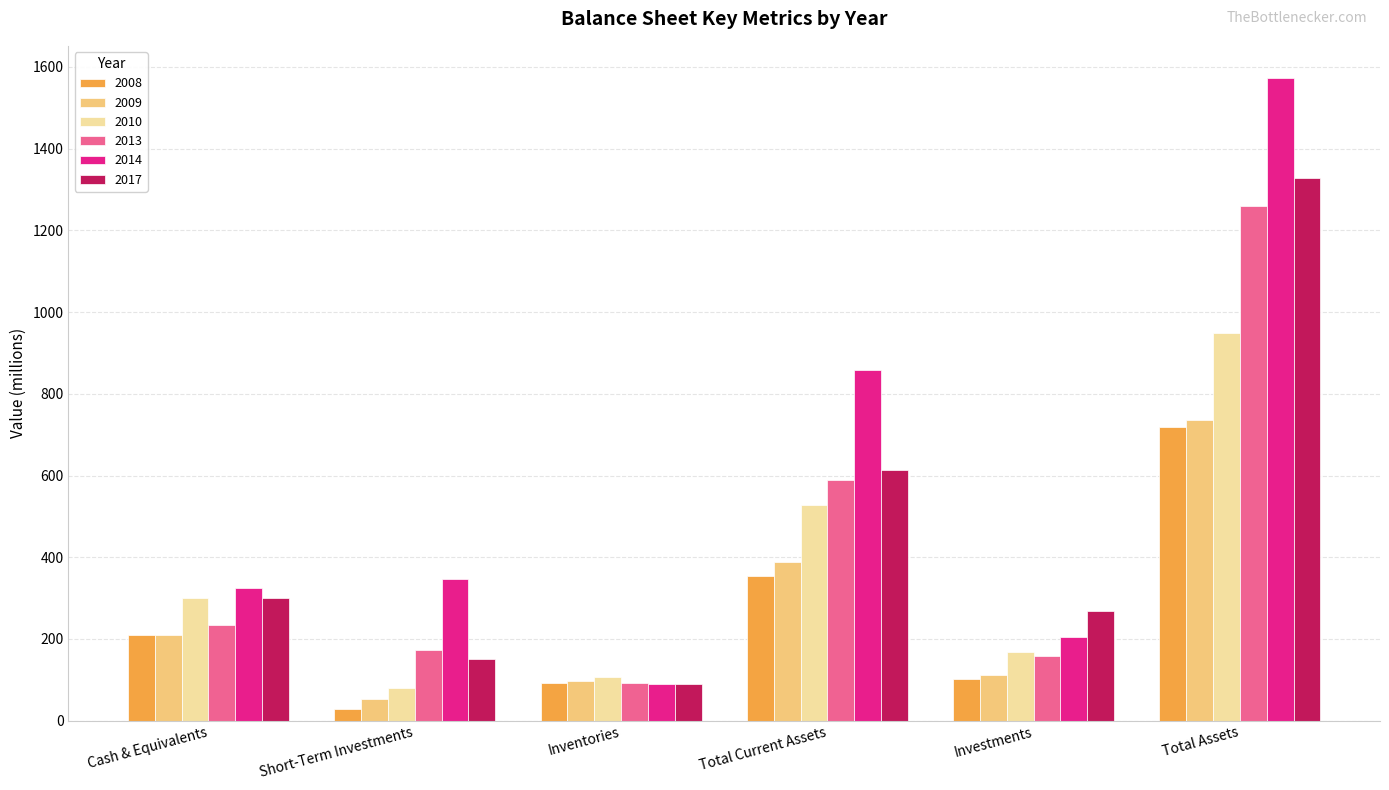

How many bars are there in each group?

6